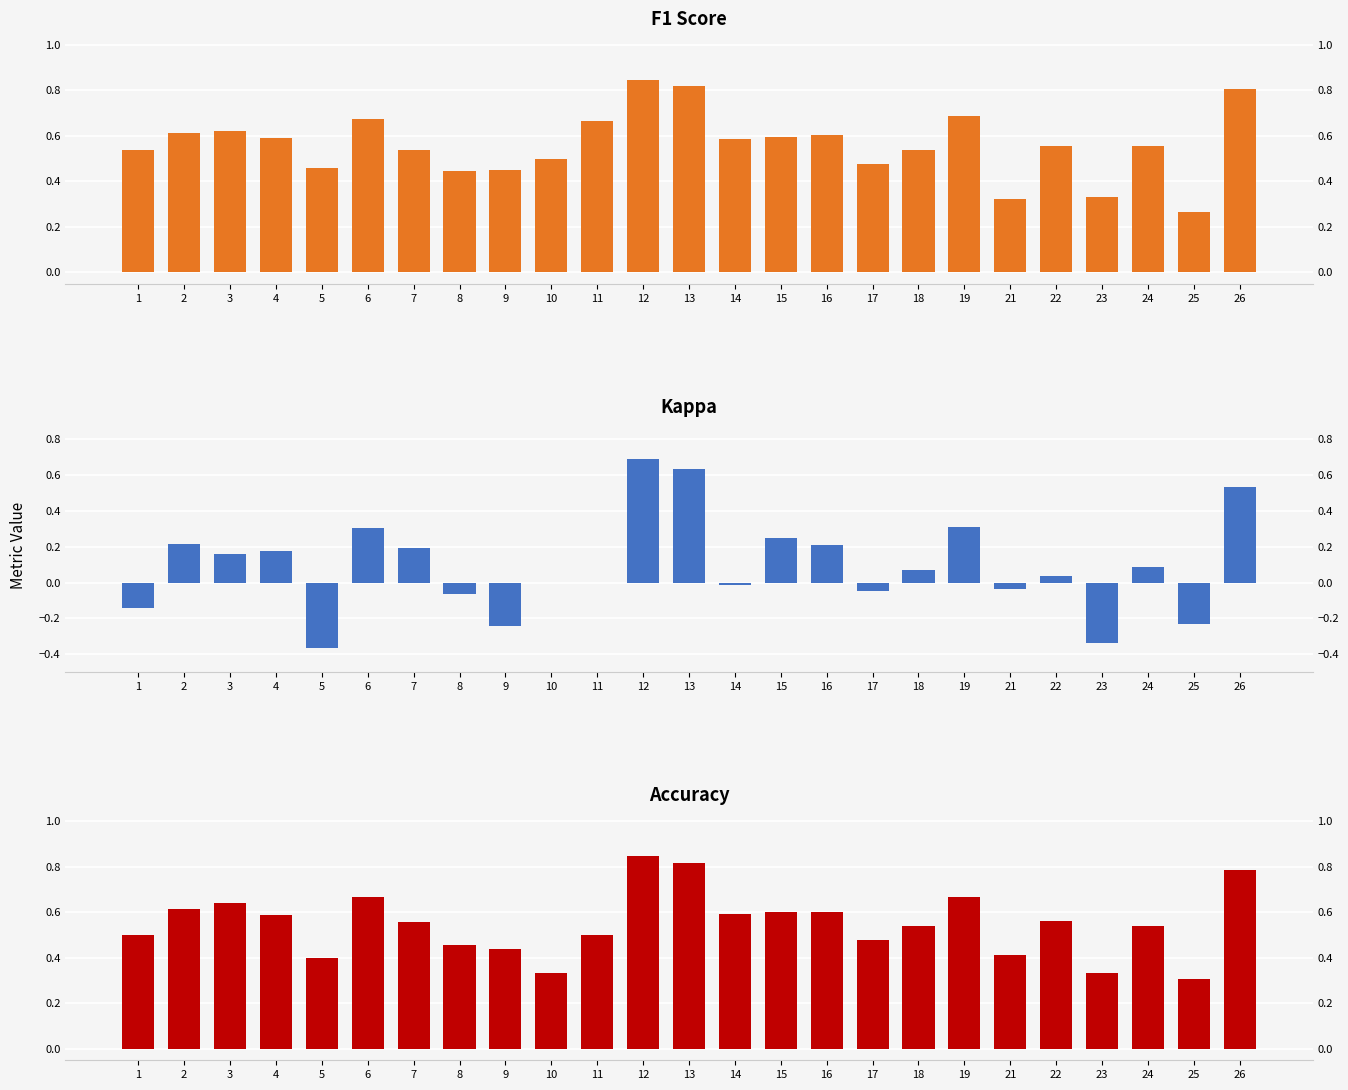

At 12, list the series in order from smallest to largest.

kappa, f1, accuracy